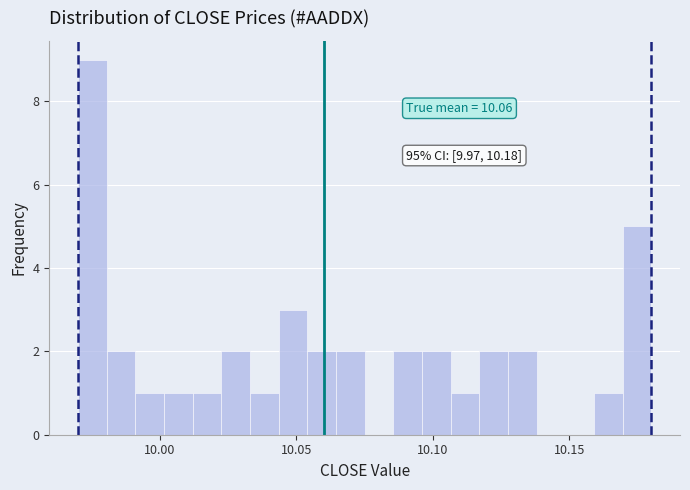

Around what value on the x-axis is the tallest bar? Give the approximate position of its centre, as read against the axis.

9.975